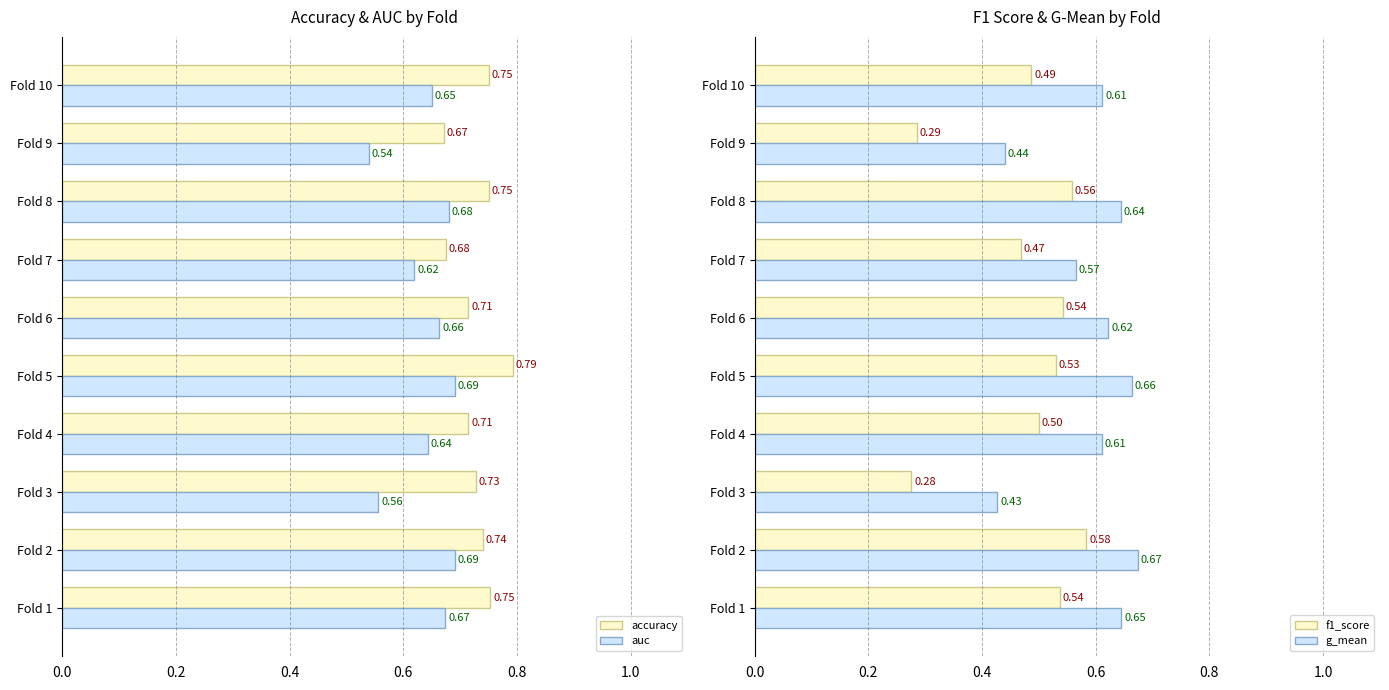

What is the sum of all auc values?

6.4